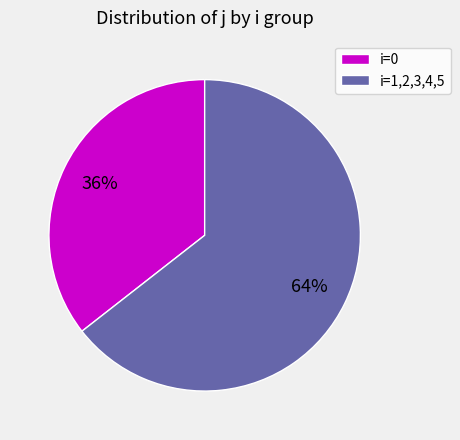

Is there a majority slice in this chart?

Yes